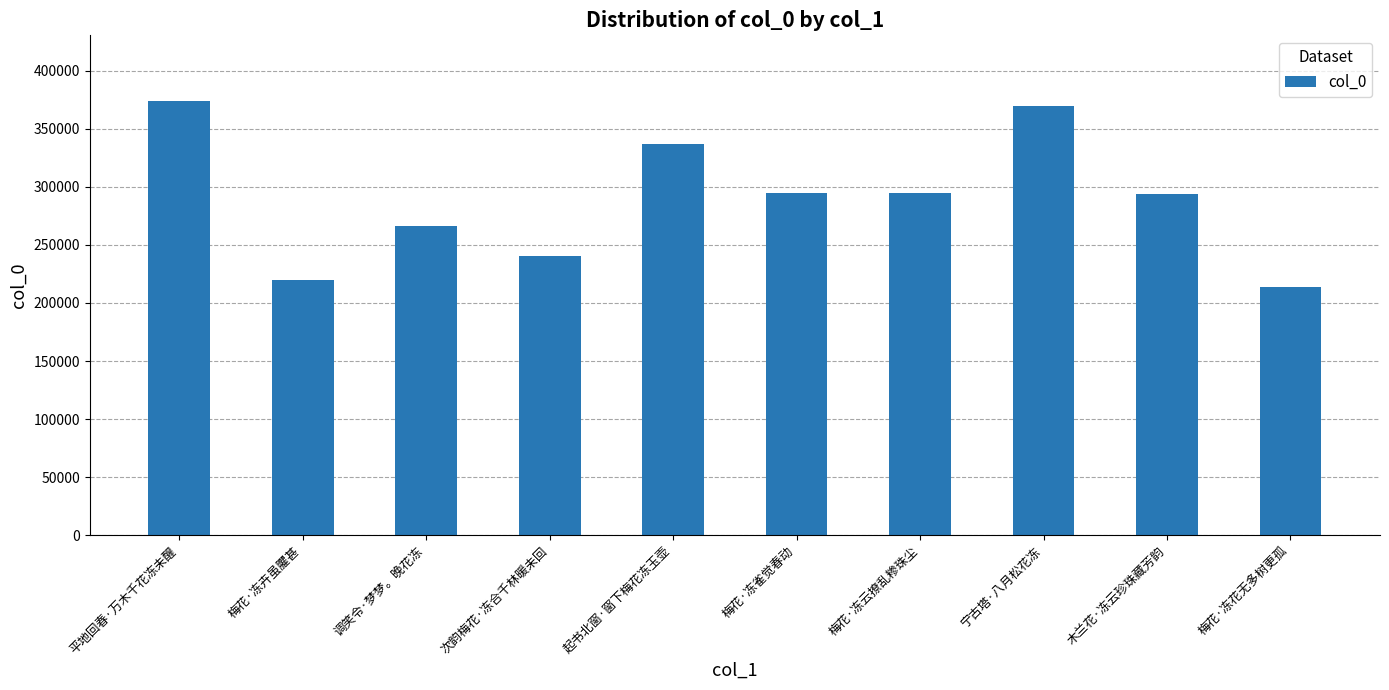

What is the greatest value displayed?

374254